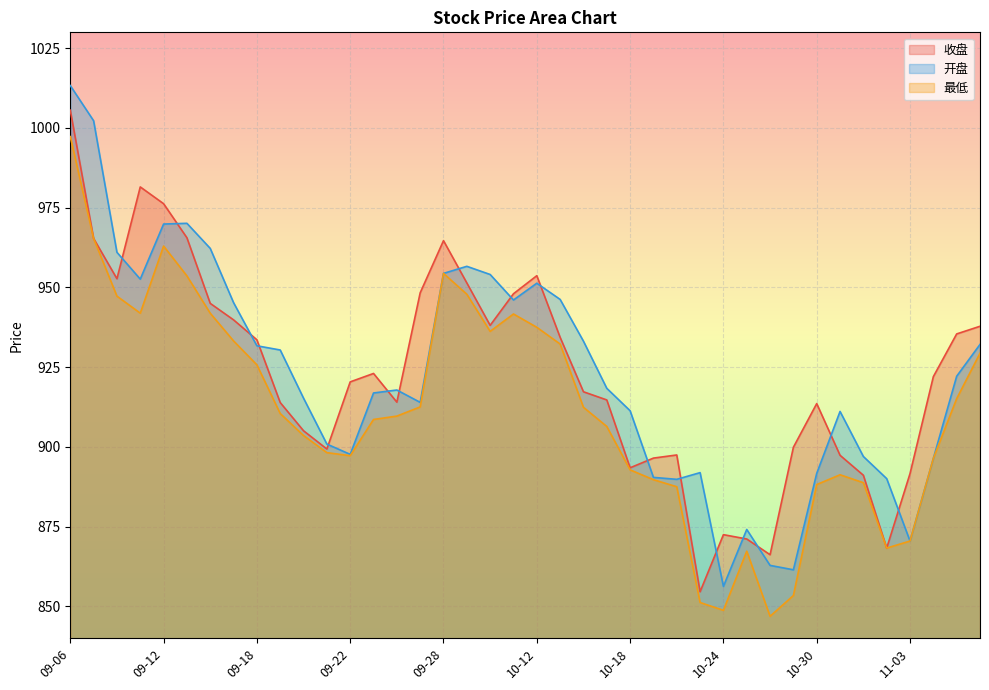

Is it true that 最低 equals 1413.9 at 09-18?

False